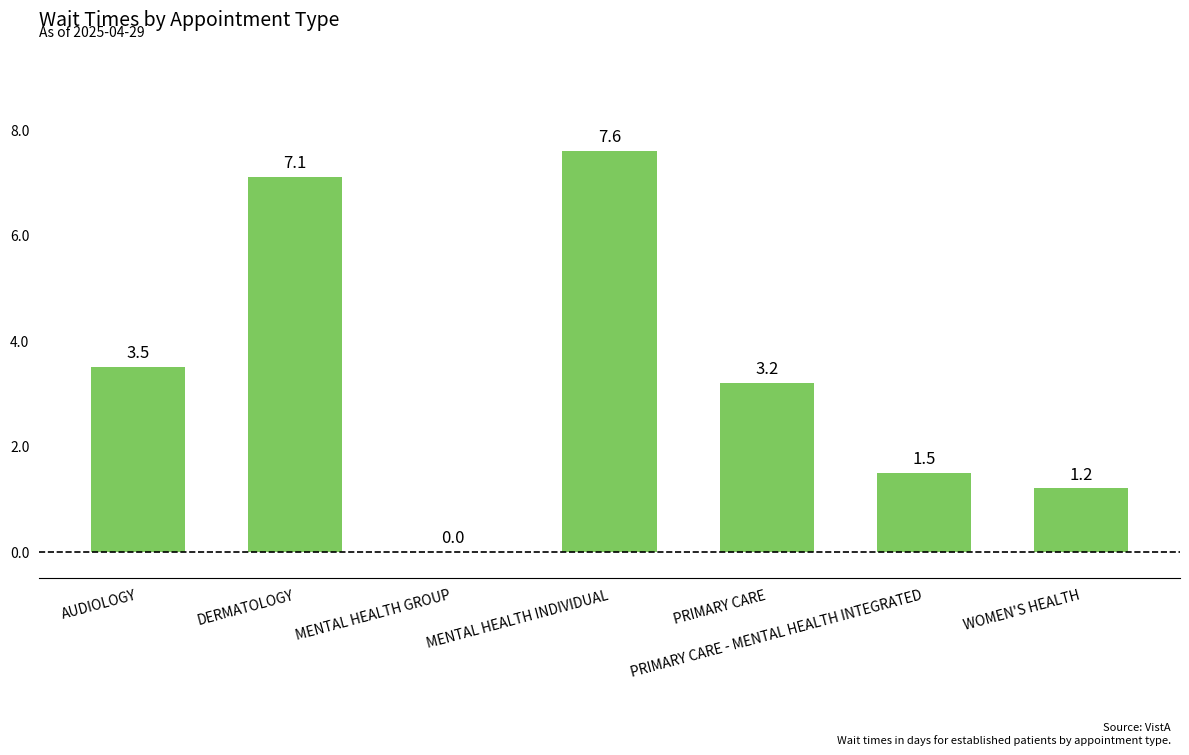

How many positive values are there?

6